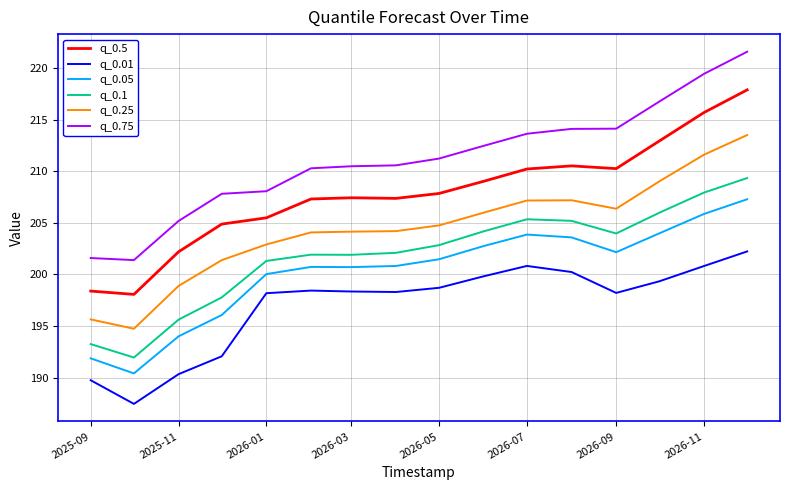

Which series has the widest spread of values?

q_0.75